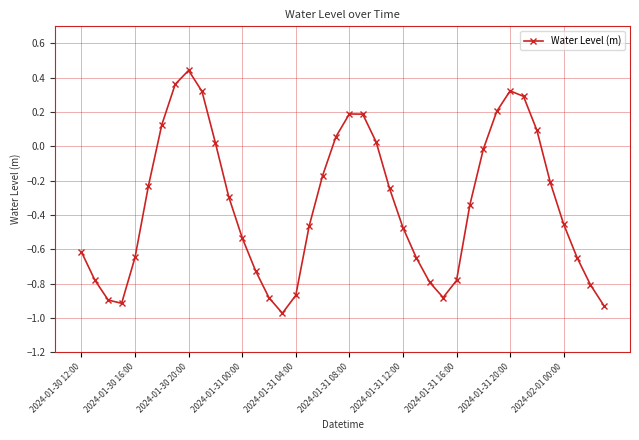

What is the sum of all values?

-13.6